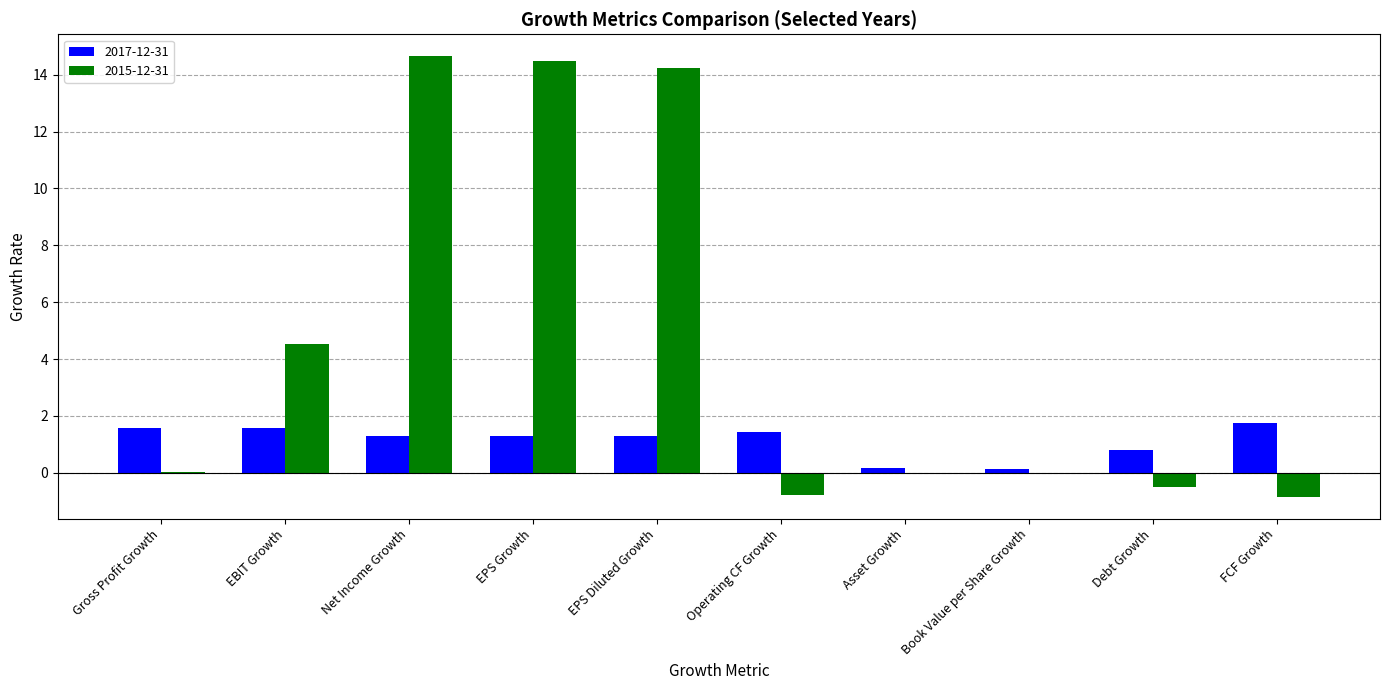

Is the value of 2017-12-31 at EPS Growth greater than the value of 2015-12-31 at EBIT Growth?

No